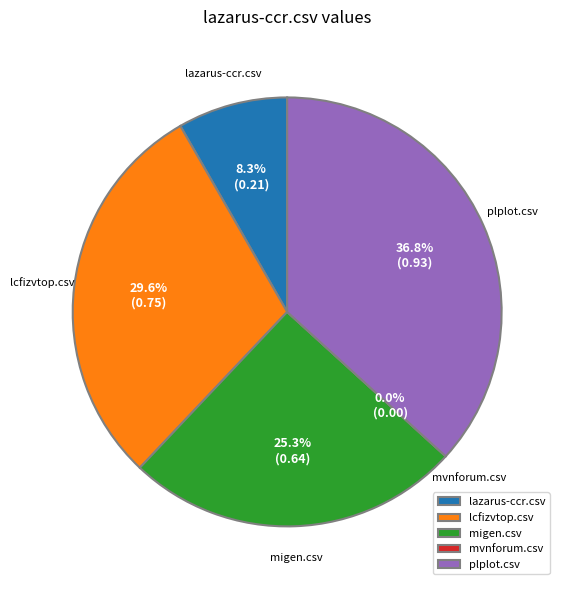

Is it true that lazarus-ccr.csv is 15% of the pie?

False